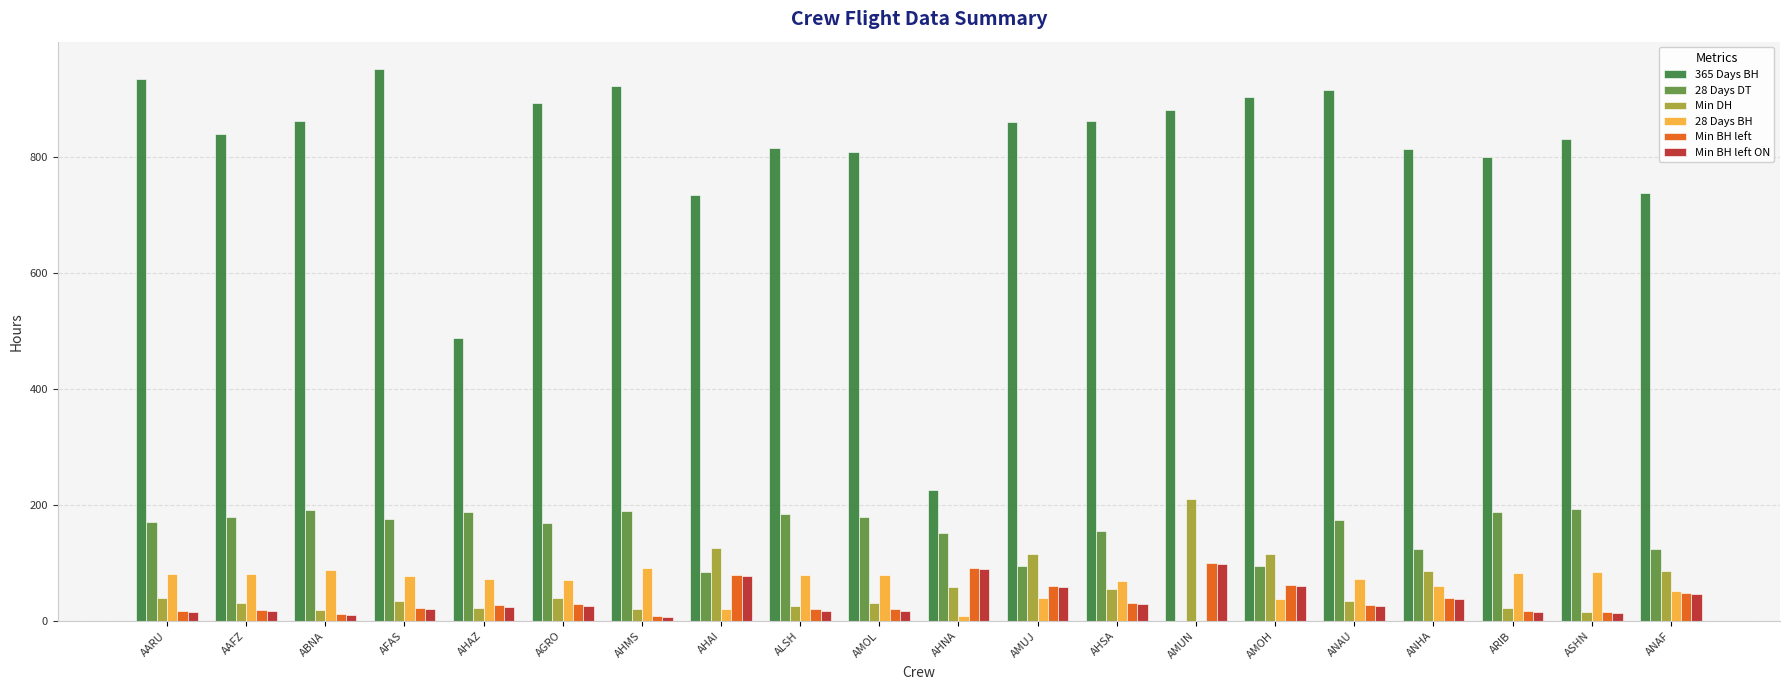

The value of 365 Days BH at ARIB is 503.5. True or false?

False